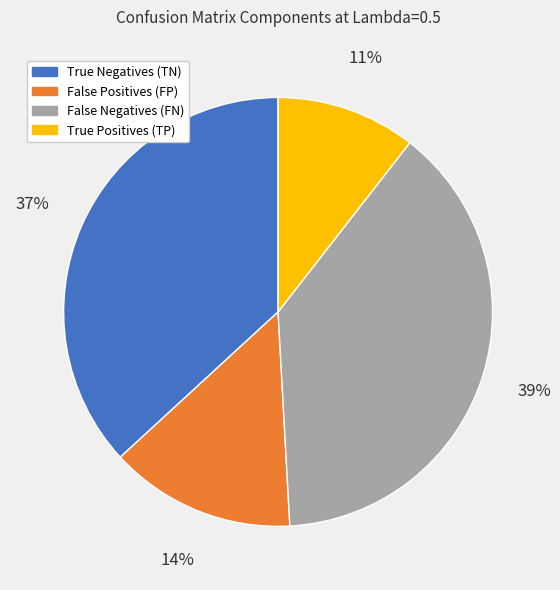

Is it true that False Negatives (FN) is 39% of the pie?

True